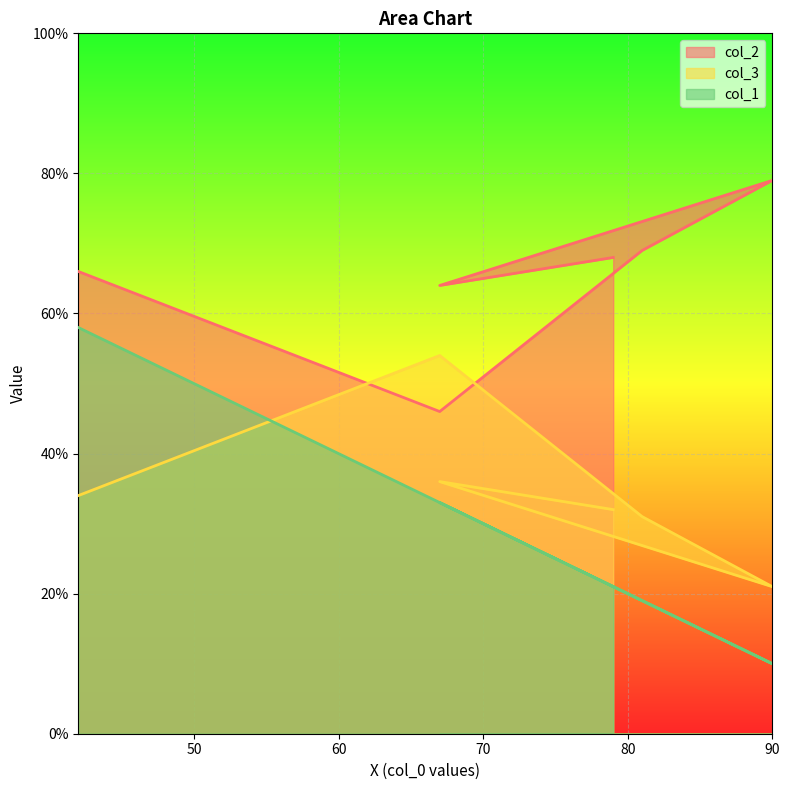

Where do col_1 and col_3 first cross each other?

42 and 67